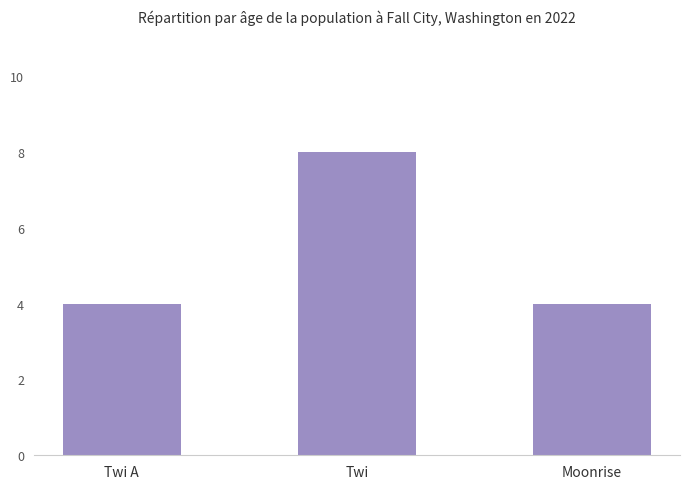

How many bars are there in total?

3